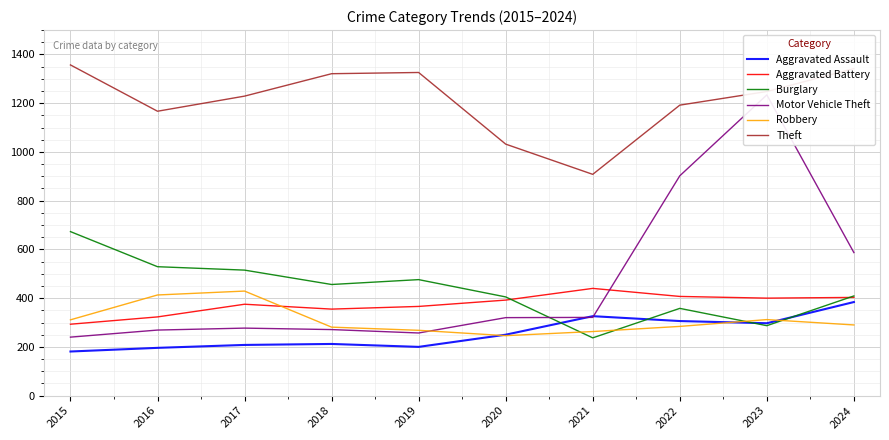

At which category does Robbery reach its first local peak?

2017